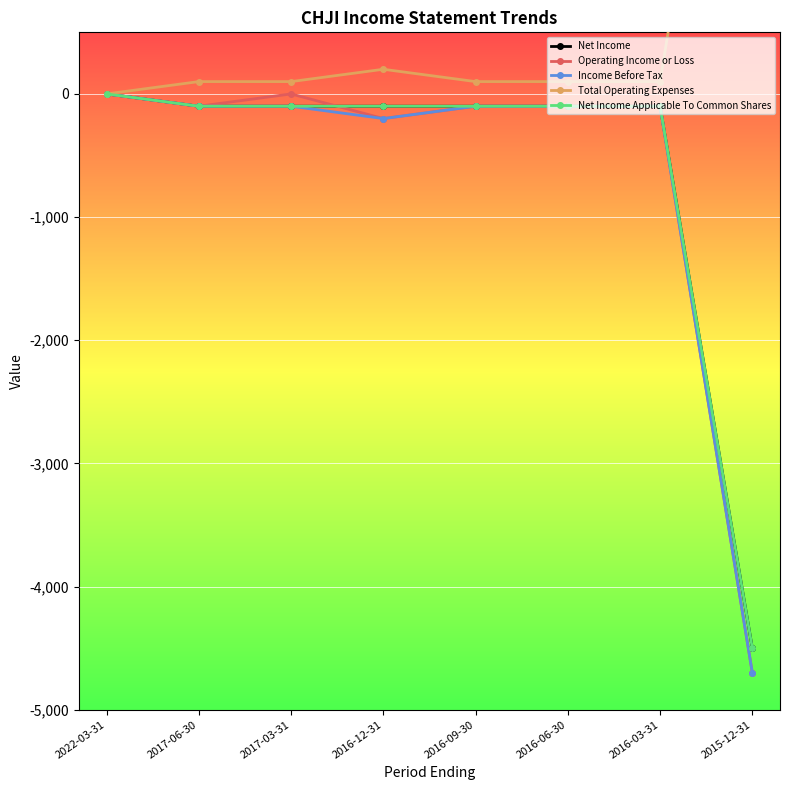

The Net Income series shows -4500 at 2015-12-31. True or false?

True